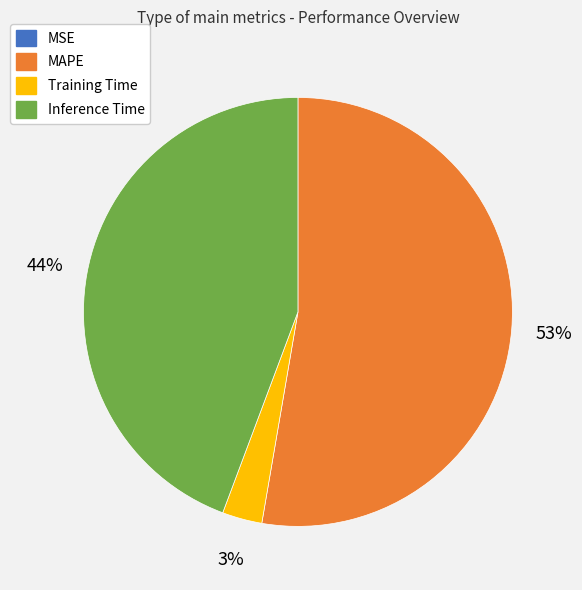

To the nearest percent, what is the average slice percentage?

25%